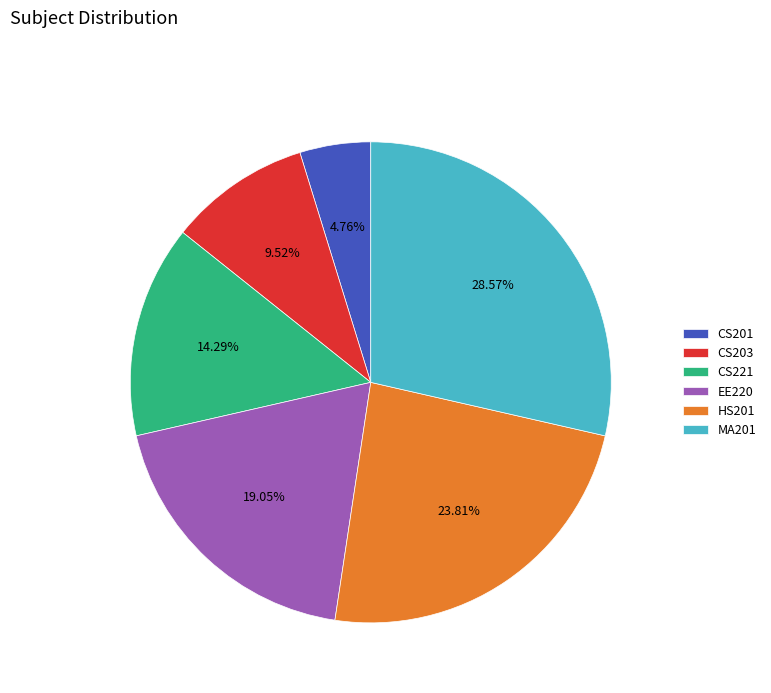

What percentage is the CS221 slice, to the nearest percent?

14%